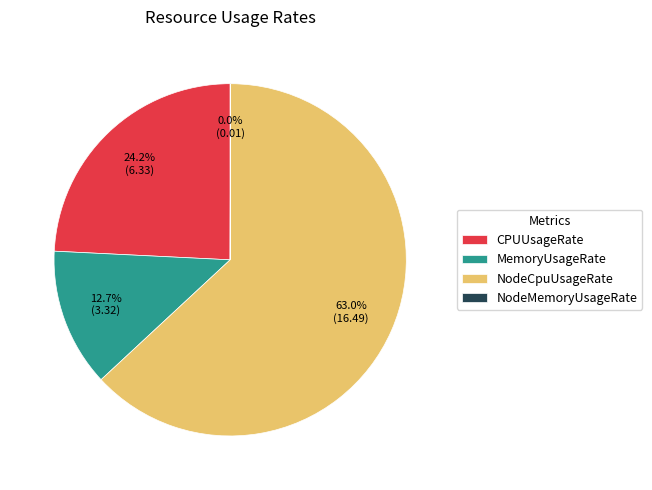

Does any single category account for the majority?

Yes